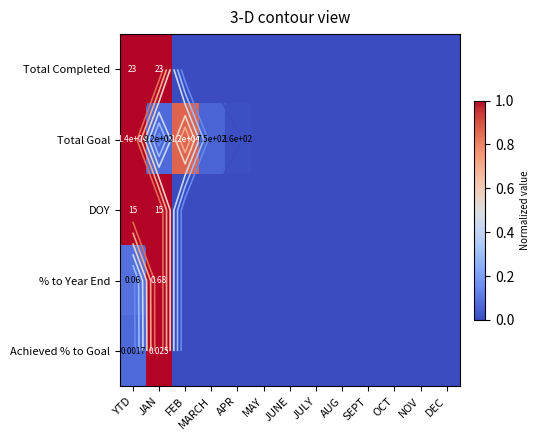

Where is Achieved % to Goal nearest to the value 0?

FEB